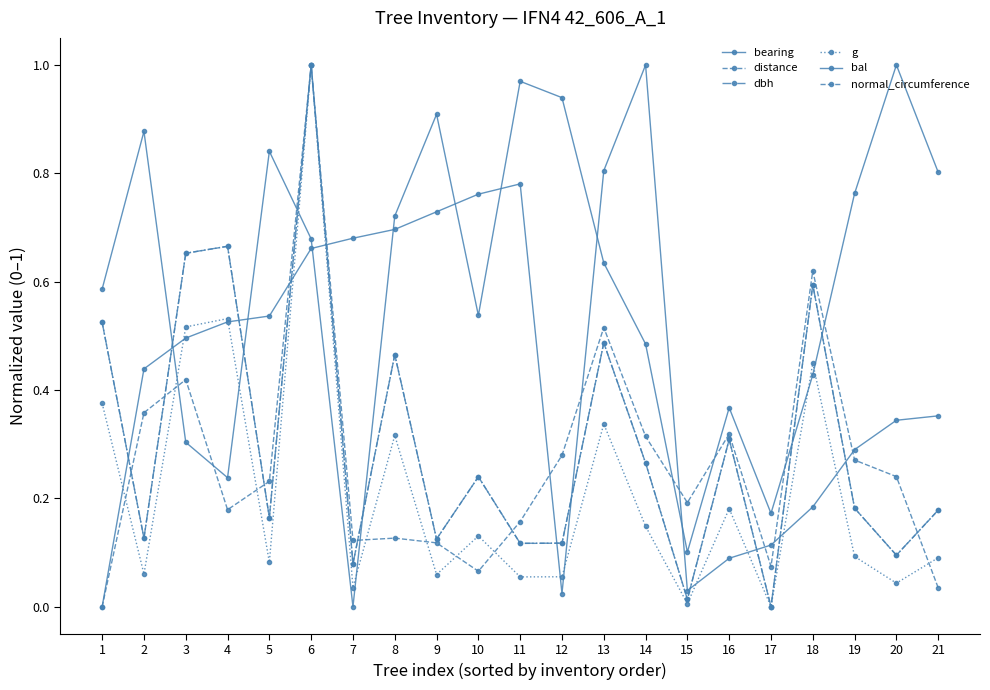

Where is bal nearest to the value 0?

7